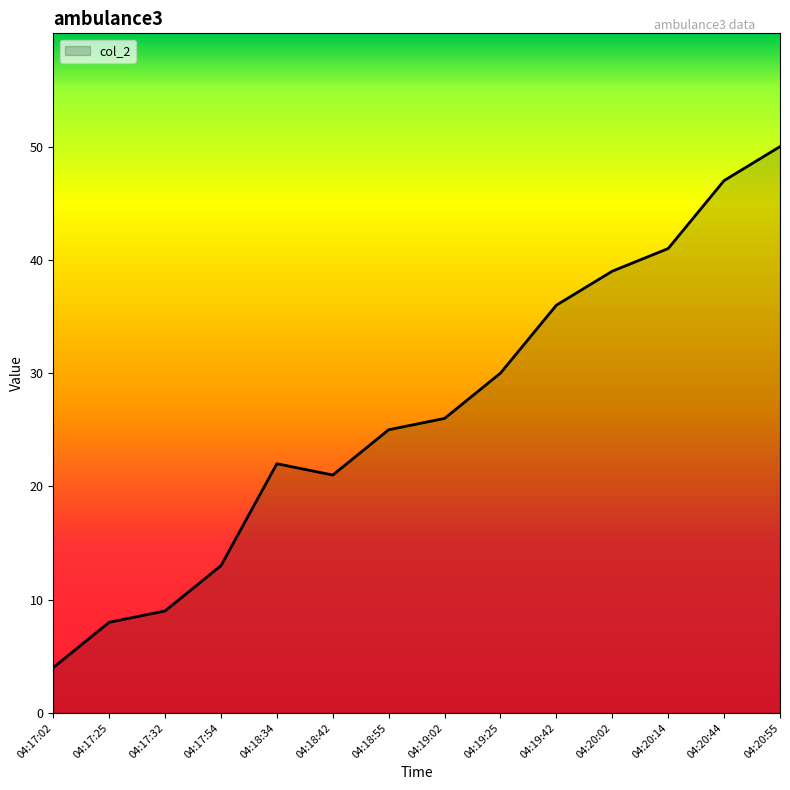

How many interior local peaks (higher than both neighbors) does the data have?

1